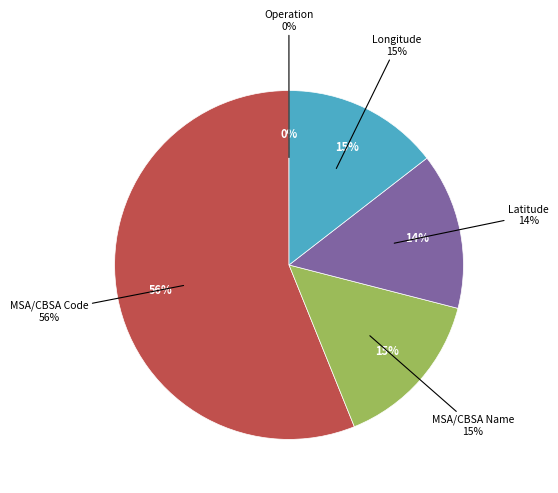

To the nearest percent, what is the difference between the largest and smallest slice percentages?

56%